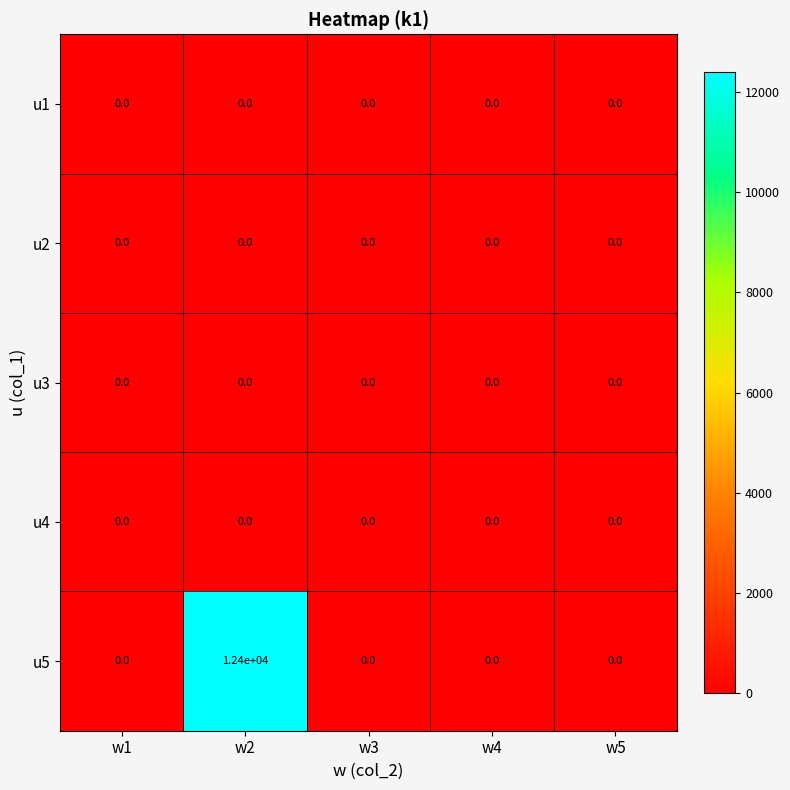

Which series has the largest total across all categories?

u5